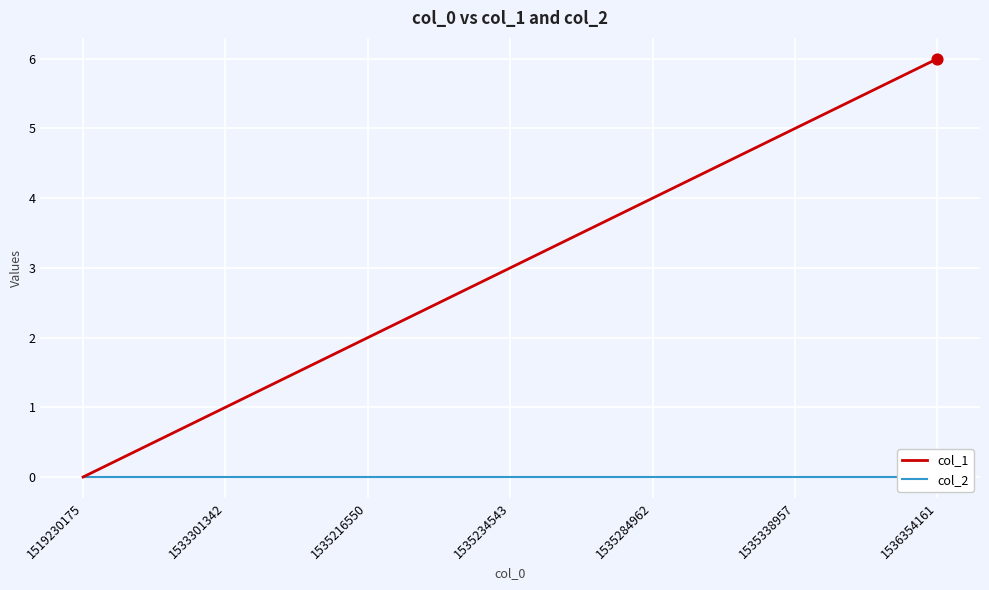

What are all the series names shown in the legend?

col_1, col_2